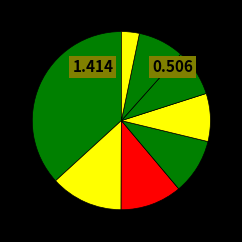

How many slices are in this pie chart?

8